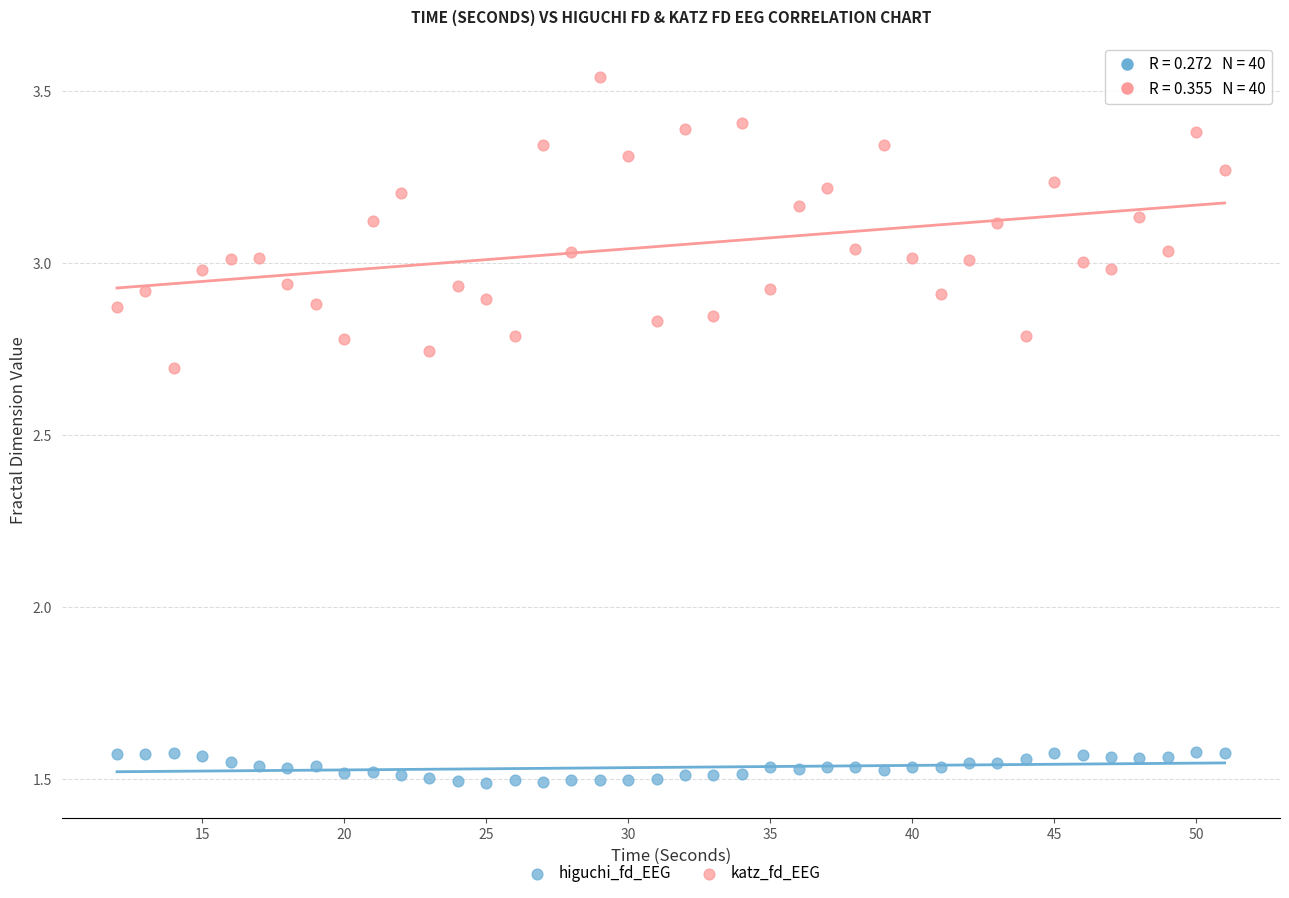

What are all the series names shown in the legend?

higuchi_fd_EEG, katz_fd_EEG